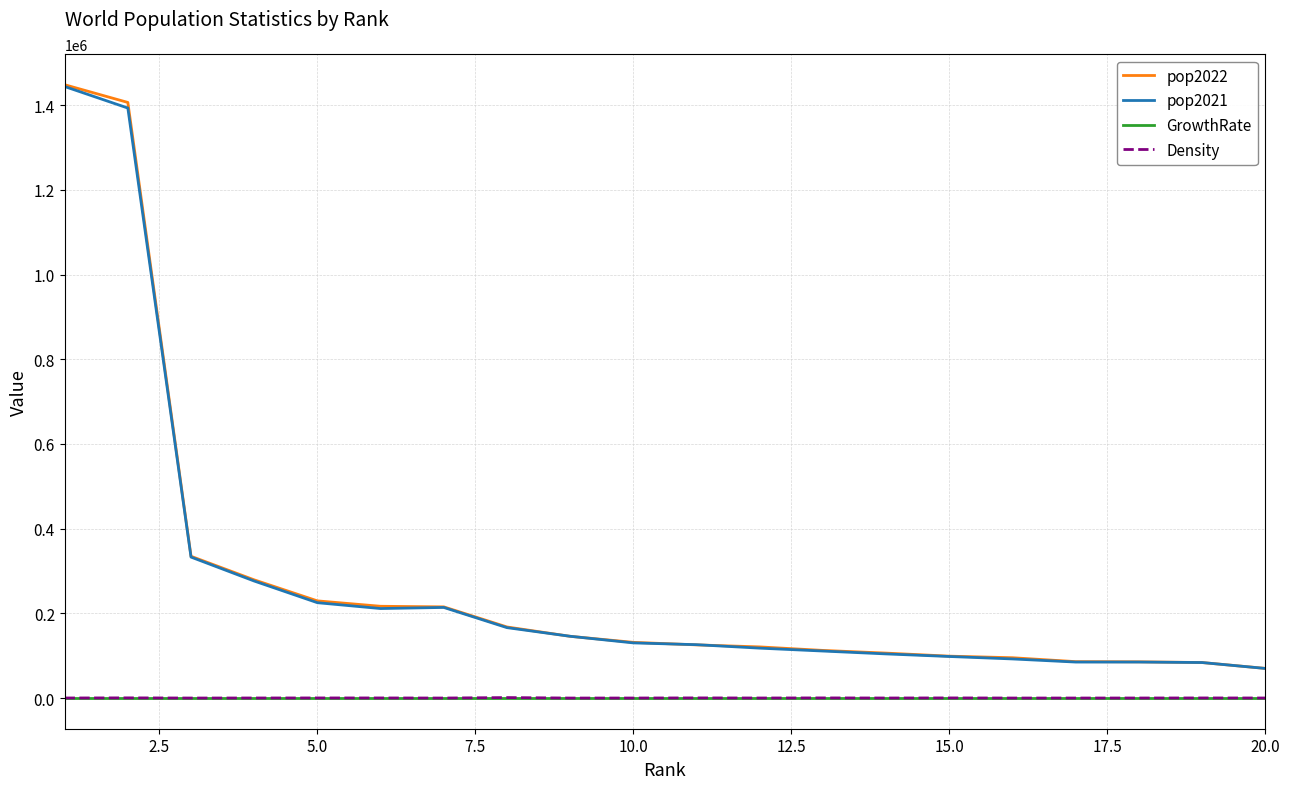

Which series has the largest range (max minus min)?

pop2022